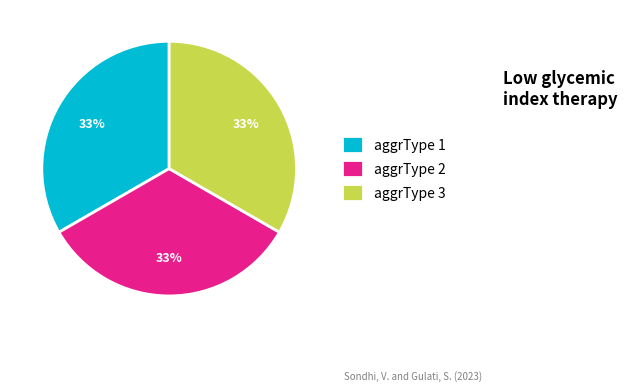

Do aggrType 2 and aggrType 1 together represent more than half of the pie?

Yes